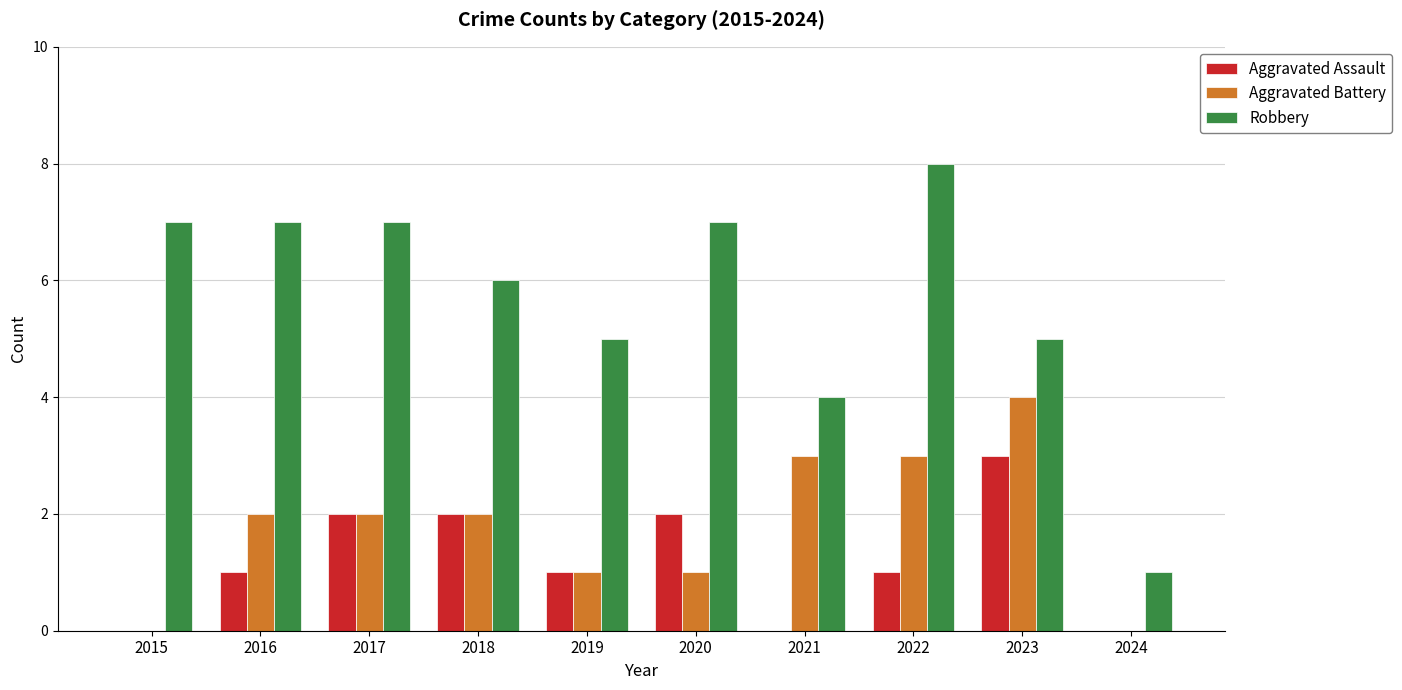

What are all the series names shown in the legend?

Aggravated Assault, Aggravated Battery, Robbery